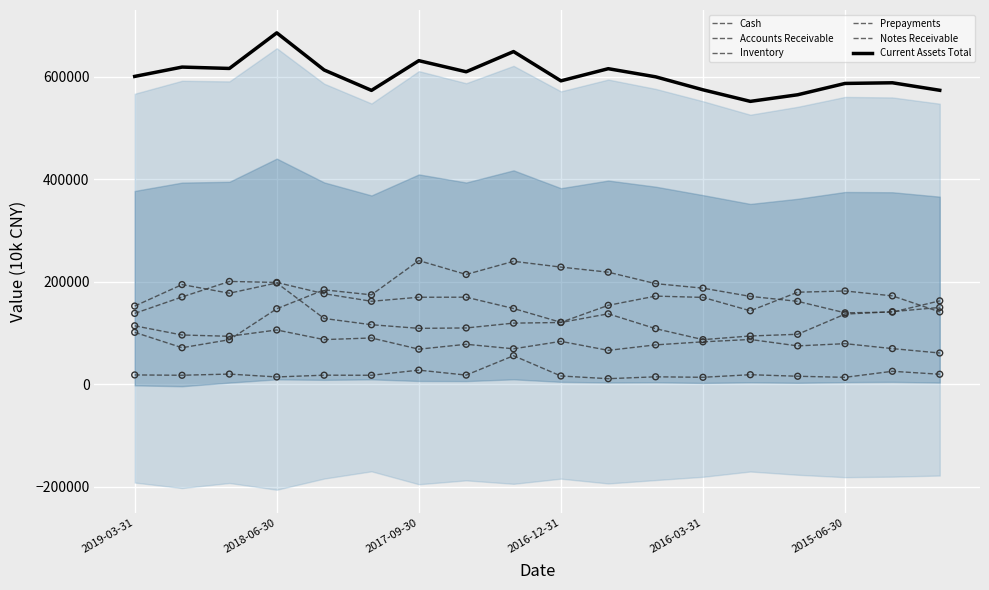

What are all the series names shown in the legend?

Cash, Accounts Receivable, Inventory, Prepayments, Notes Receivable, Current Assets Total